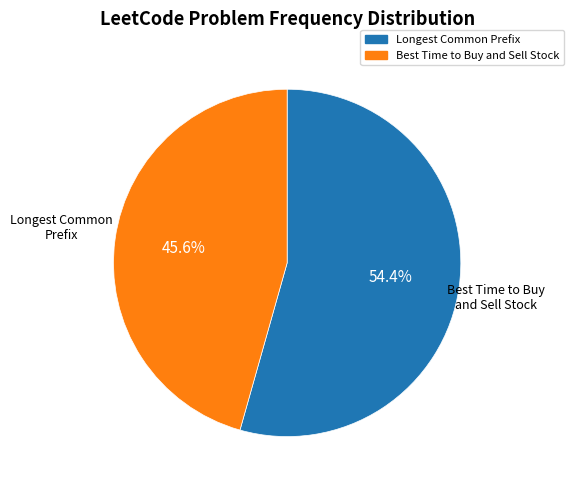

Approximately how many times larger is the value at Best Time to Buy and Sell Stock compared to Longest Common Prefix?

0.8